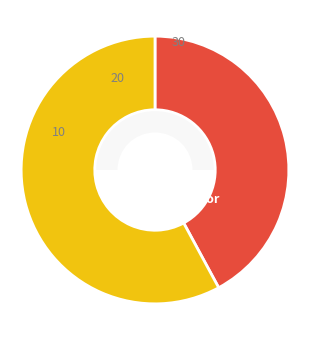

What is the change in value from 5 to 8?

+3